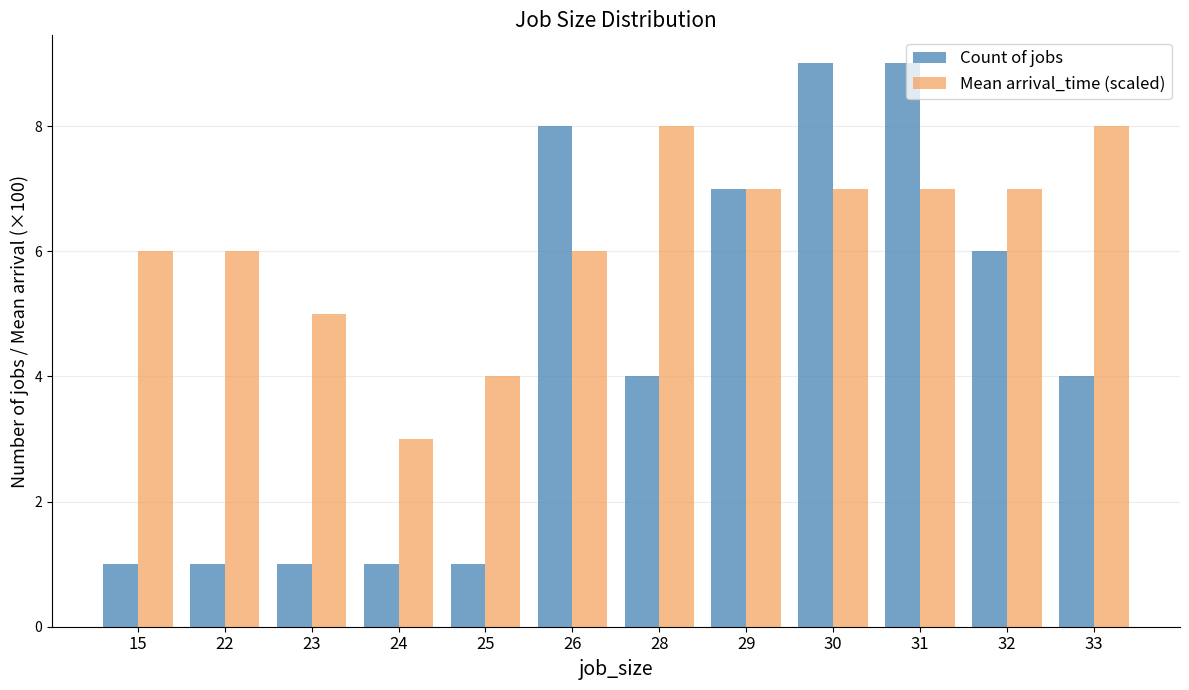

Between 24 and 30, which series saw the biggest shift?

Count of jobs